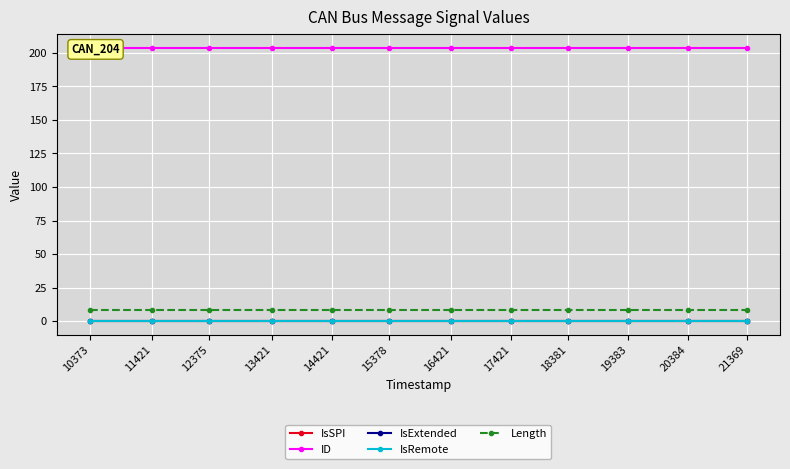

At how many categories does at least one series exceed 162?

12